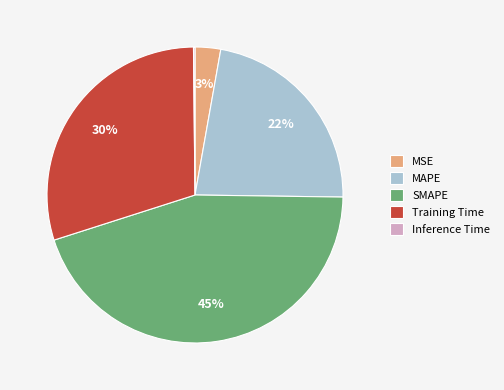

Which has a higher value, MAPE or Training Time?

Training Time